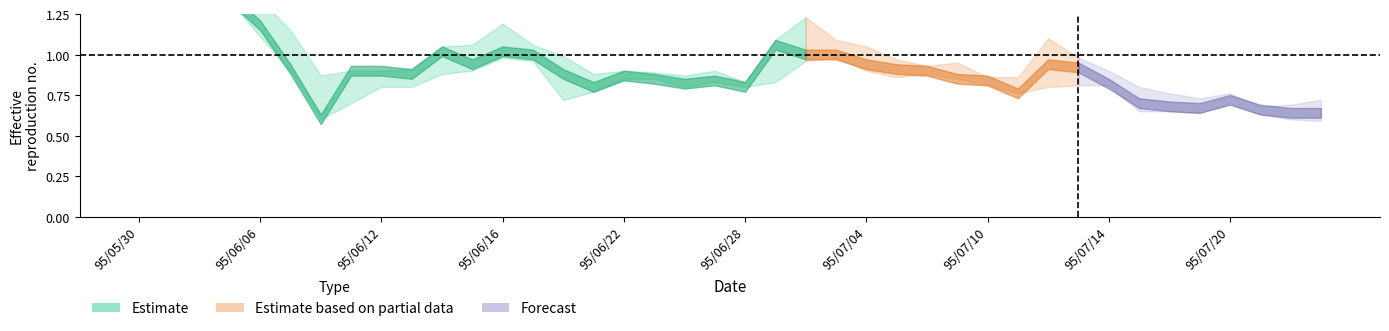

True or false: low has more than 1 points higher than both neighbors.

True